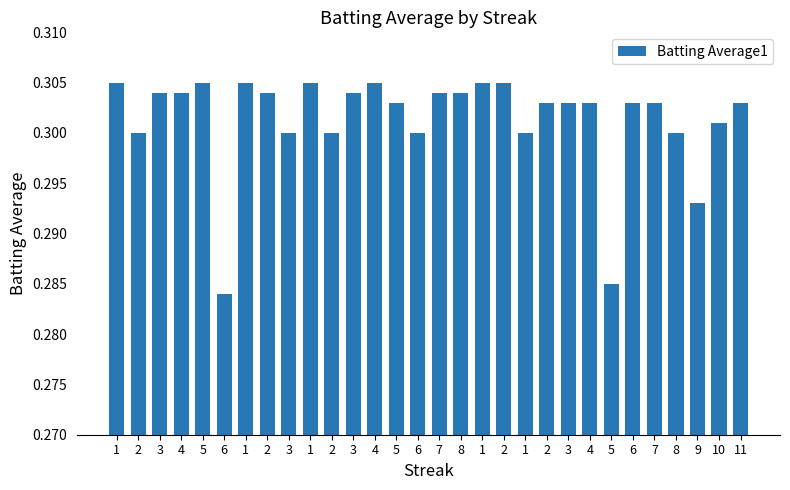

Are the bars horizontal?

No